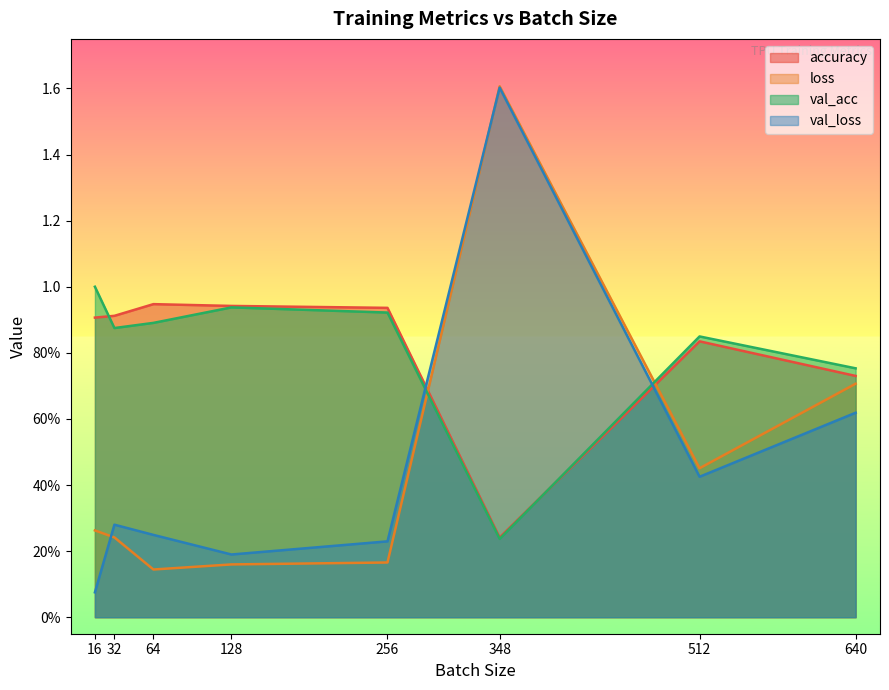

Which series has the widest spread of values?

val_loss